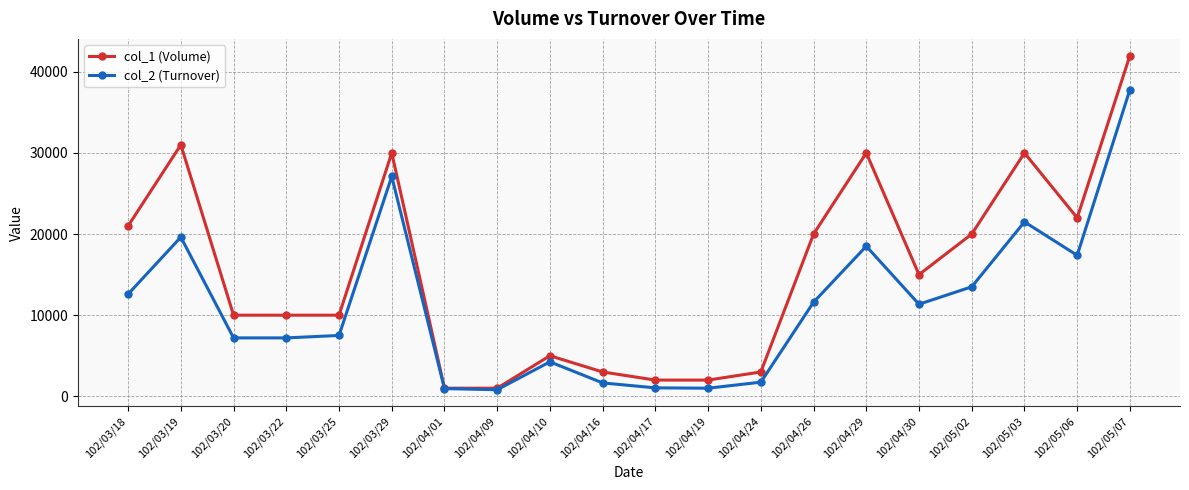

What is the value of the col_1 (Volume) point at the 12th from the left?

2000